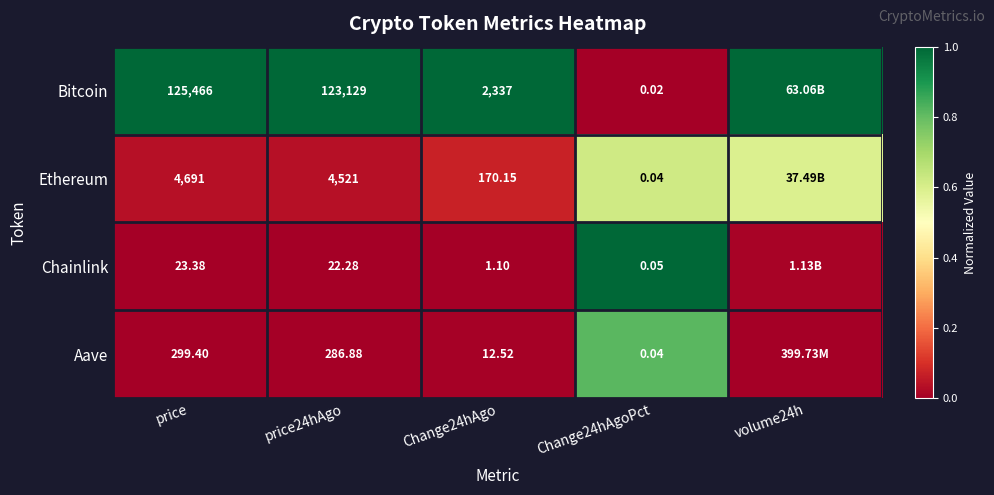

Is the value of Bitcoin at Change24hAgoPct greater than the value of Aave at price24hAgo?

No